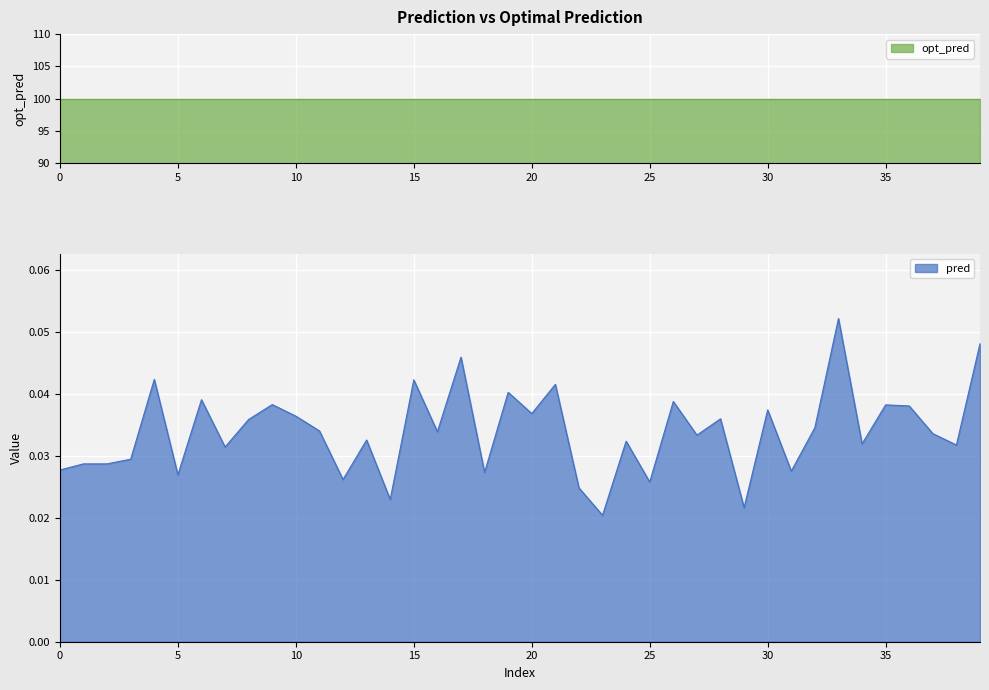

Reading left to right, extract all data points from this chart.

0=0.0	1=0.0	2=0.0	3=0.0	4=0.0	5=0.0	6=0.0	7=0.0	8=0.0	9=0.0	10=0.0	11=0.0	12=0.0	13=0.0	14=0.0	15=0.0	16=0.0	17=0.0	18=0.0	19=0.0	20=0.0	21=0.0	22=0.0	23=0.0	24=0.0	25=0.0	26=0.0	27=0.0	28=0.0	29=0.0	30=0.0	31=0.0	32=0.0	33=0.1	34=0.0	35=0.0	36=0.0	37=0.0	38=0.0	39=0.0